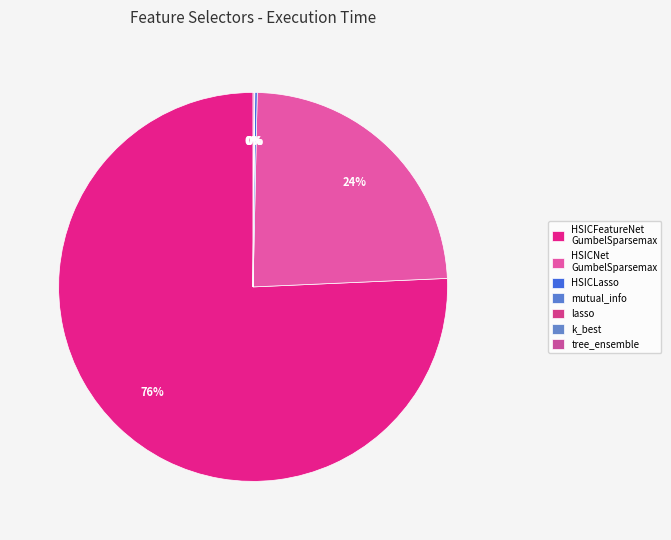

Which category has the smallest portion of the pie?

k_best